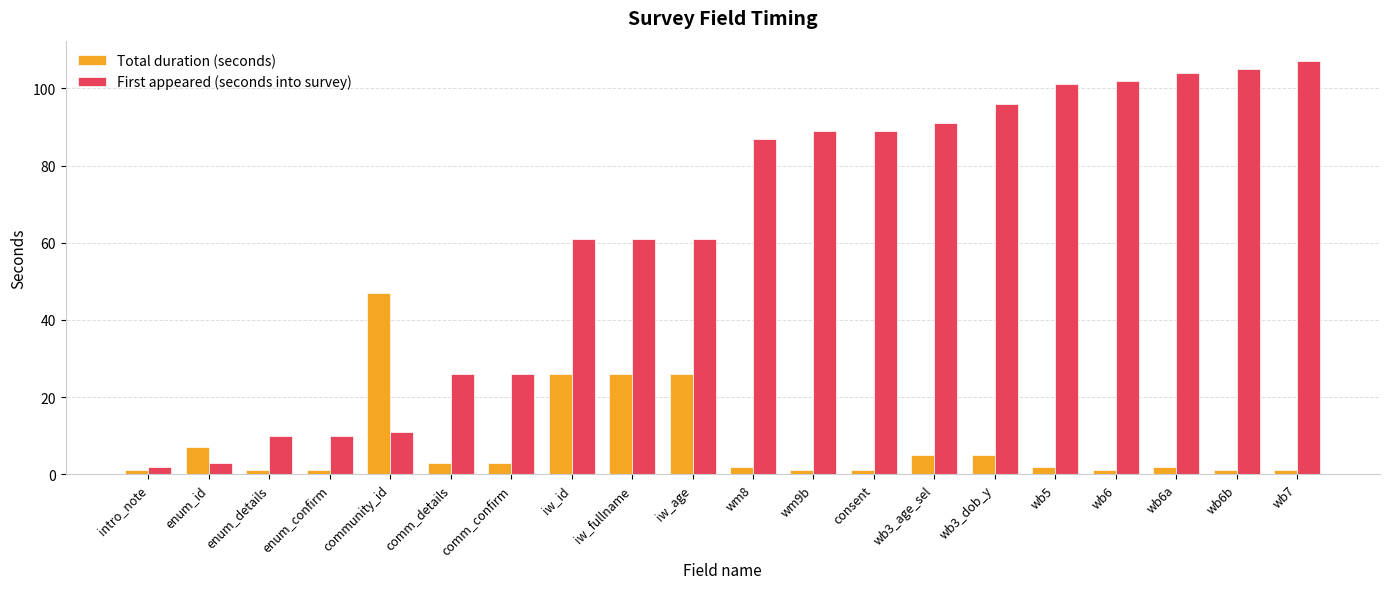

What is the greatest value displayed?

107